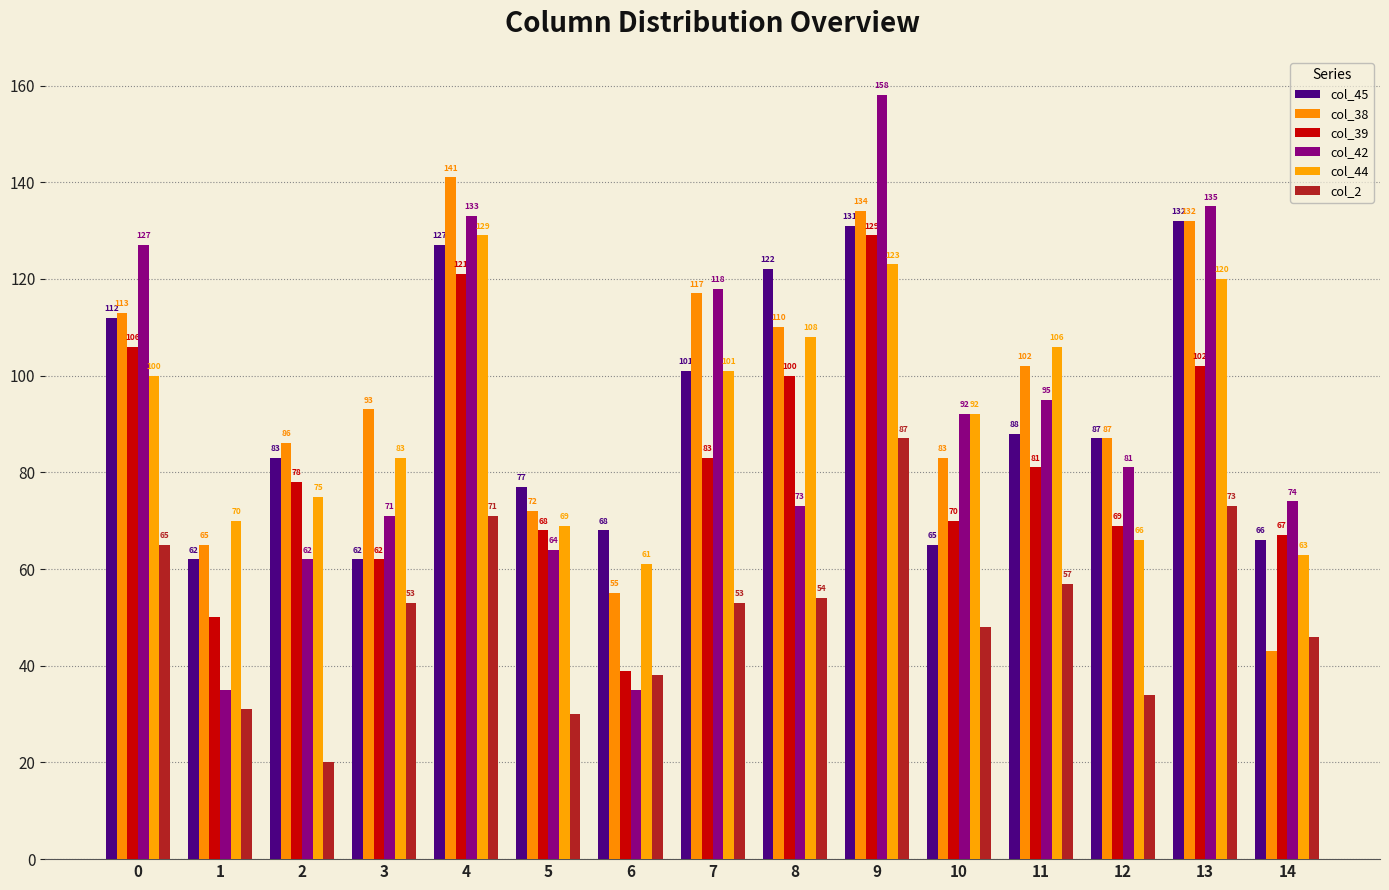

Which label corresponds to the largest value in the chart?

9